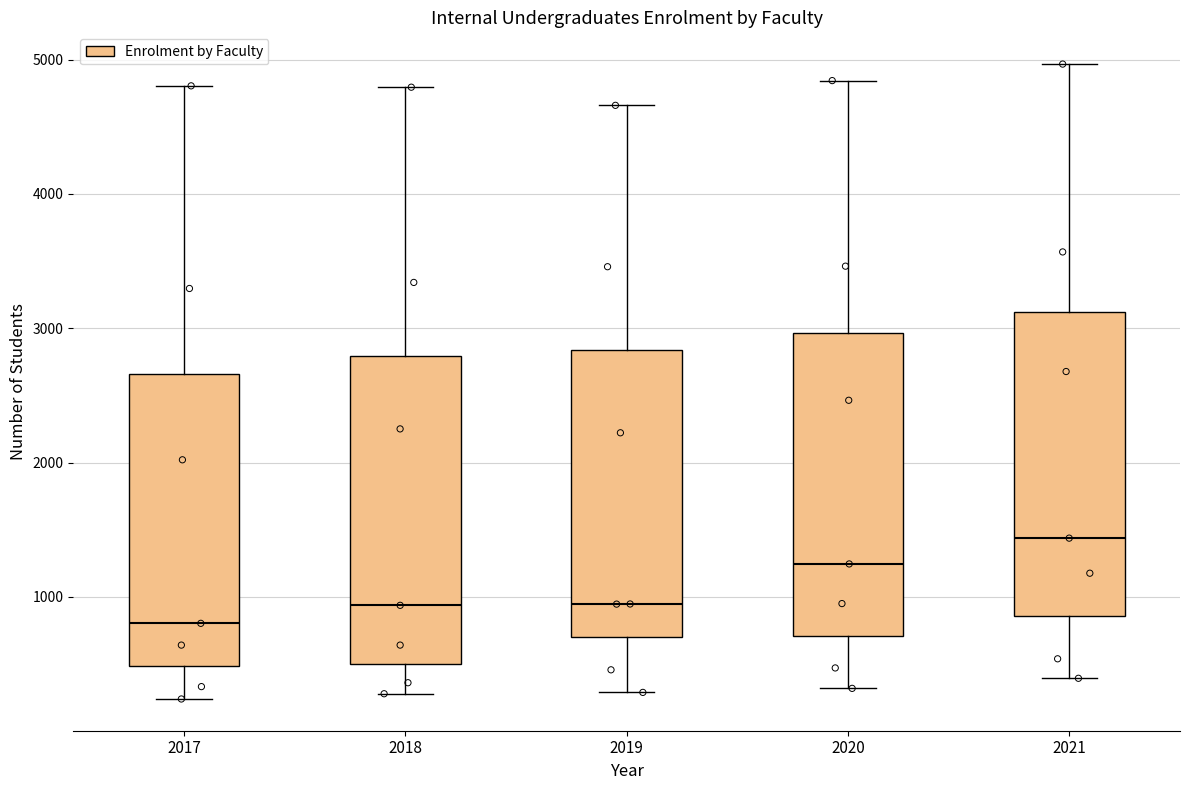

Reading left to right, transcribe this box plot: for each box, give where its median line is, the range the box spans, and where its two whiskers end, as read against the y-axis. The values are not printed on the chart, so give them approximately, as read against the axis.

2017: median 800, box 500 to 2700, whiskers 200 to 4800
2018: median 900, box 500 to 2800, whiskers 300 to 4800
2019: median 900, box 700 to 2800, whiskers 300 to 4700
2020: median 1200, box 700 to 3000, whiskers 300 to 4800
2021: median 1400, box 900 to 3100, whiskers 400 to 5000